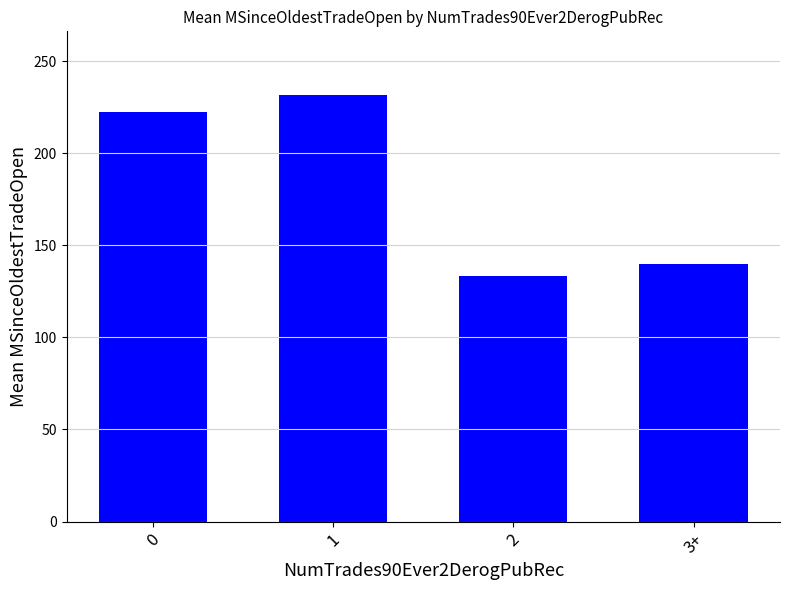

What is the average value?

181.8